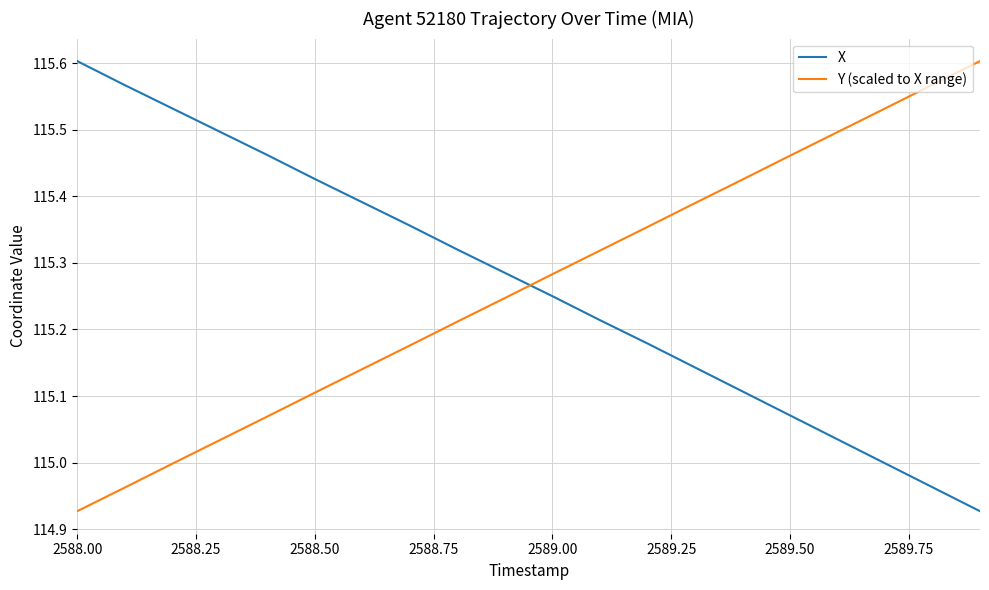

Is this an area chart (filled region under the line)?

No